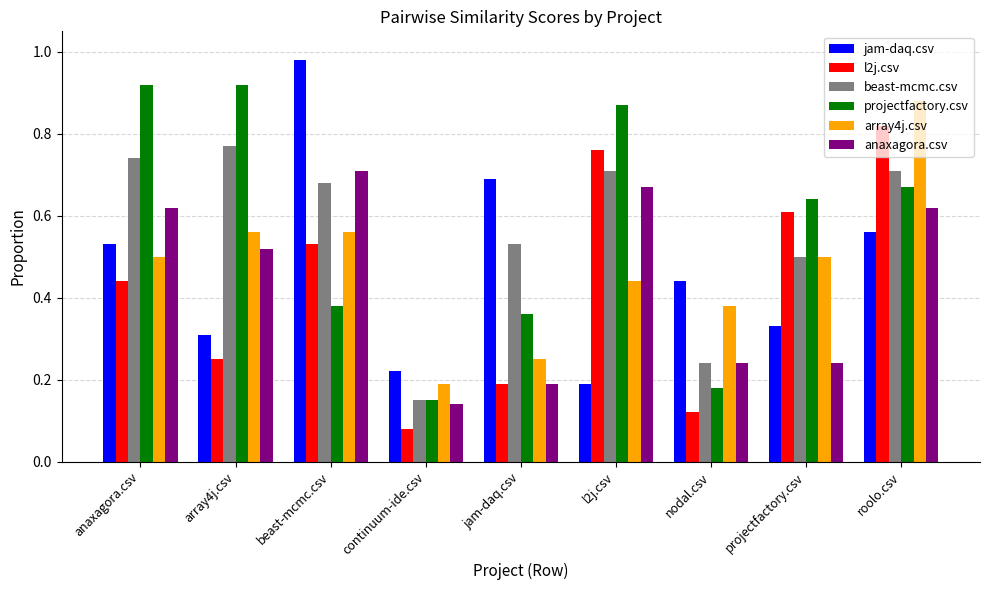

At which category does the chart reach its minimum across all series?

continuum-ide.csv